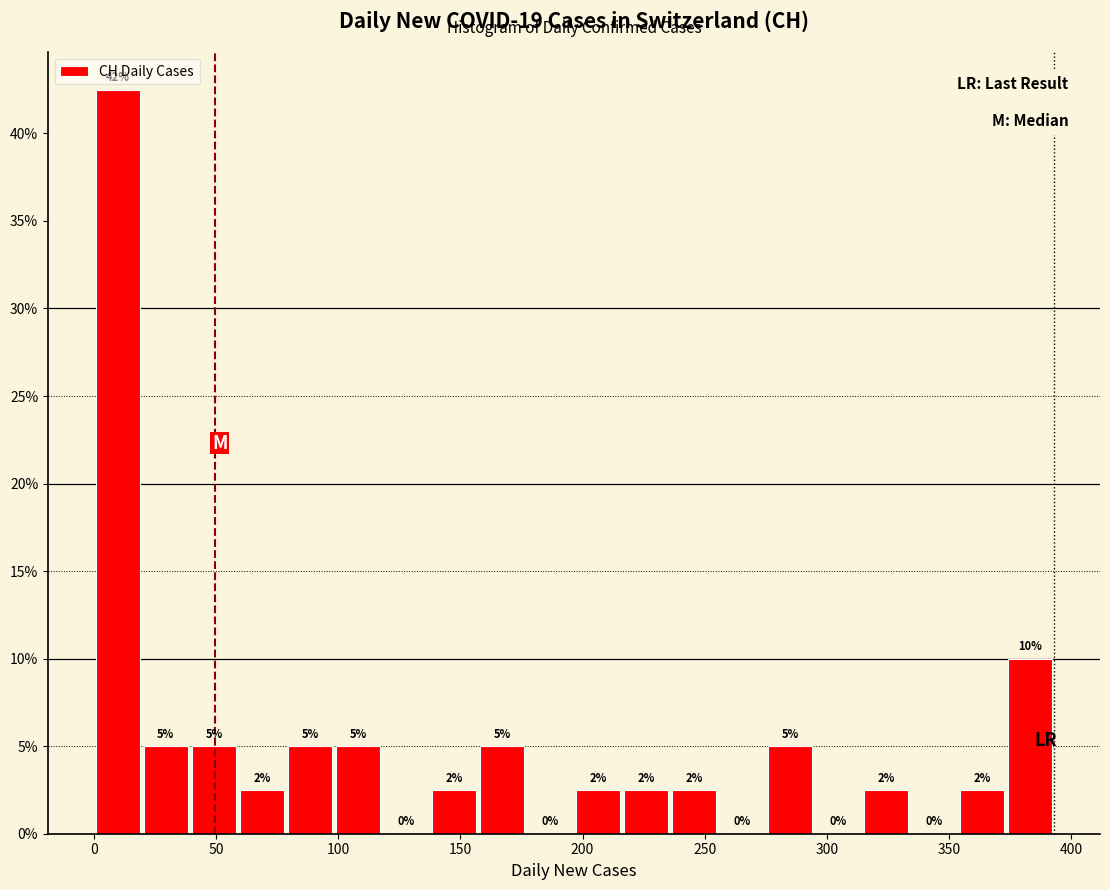

Around what value on the x-axis is the tallest bar? Give the approximate position of its centre, as read against the axis.

10